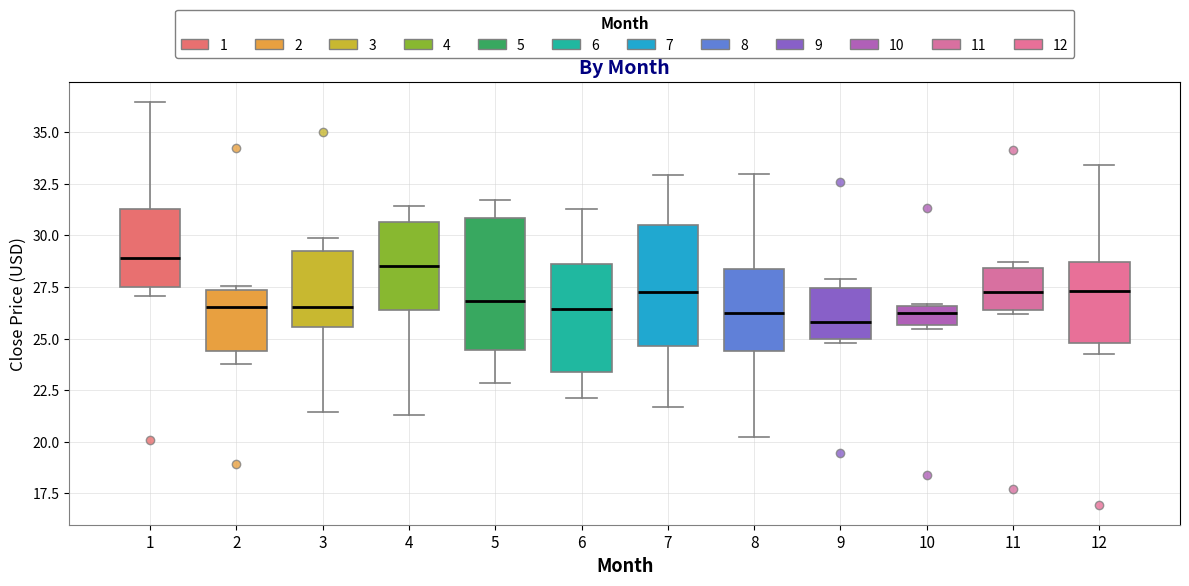

Where does the upper whisker of the box at x = 7 end on the y-axis? The values are not printed on the chart, so give them approximately, as read against the axis.

33.0